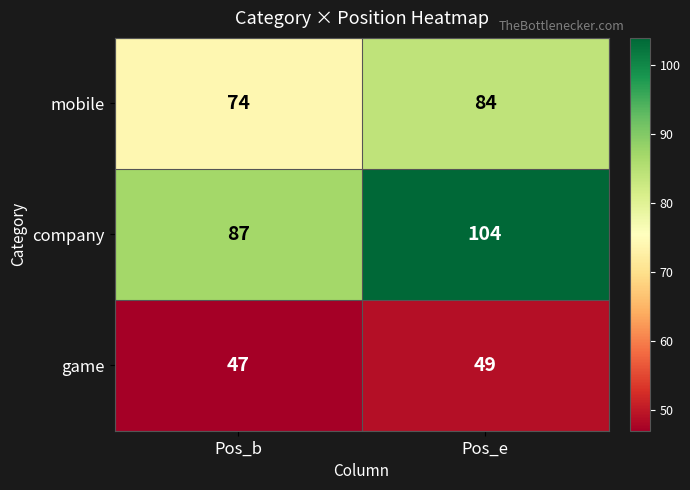

Rank the series at Pos_e from highest to lowest value.

company, mobile, game